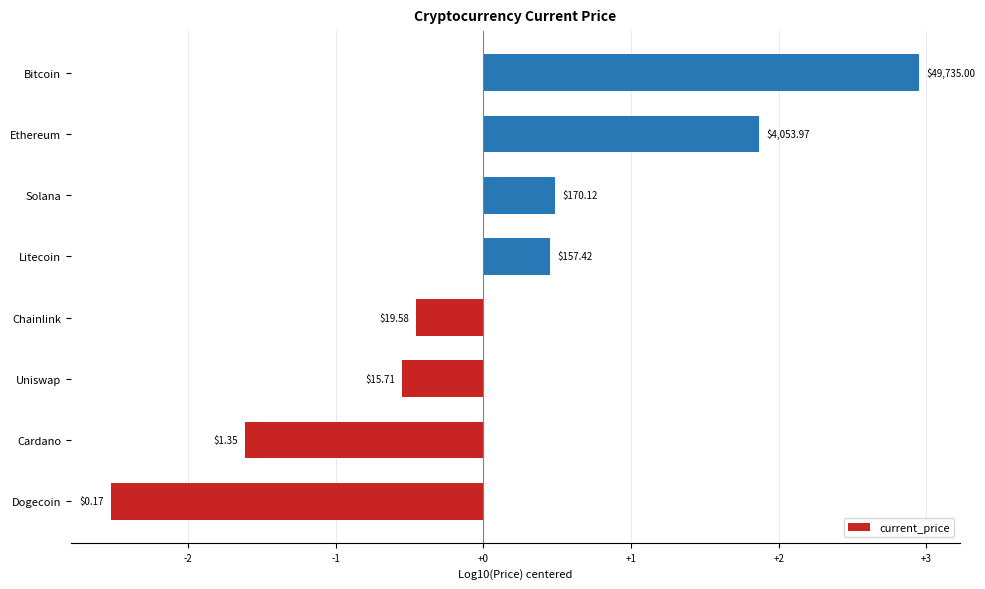

Does the chart contain any negative values?

Yes